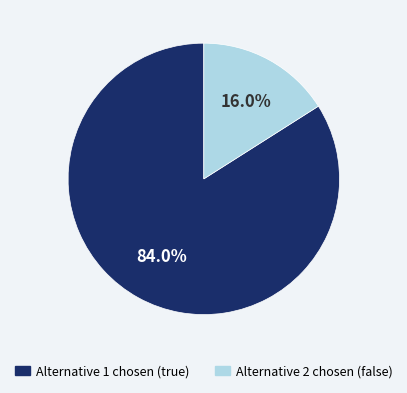

Does any single category account for the majority?

Yes